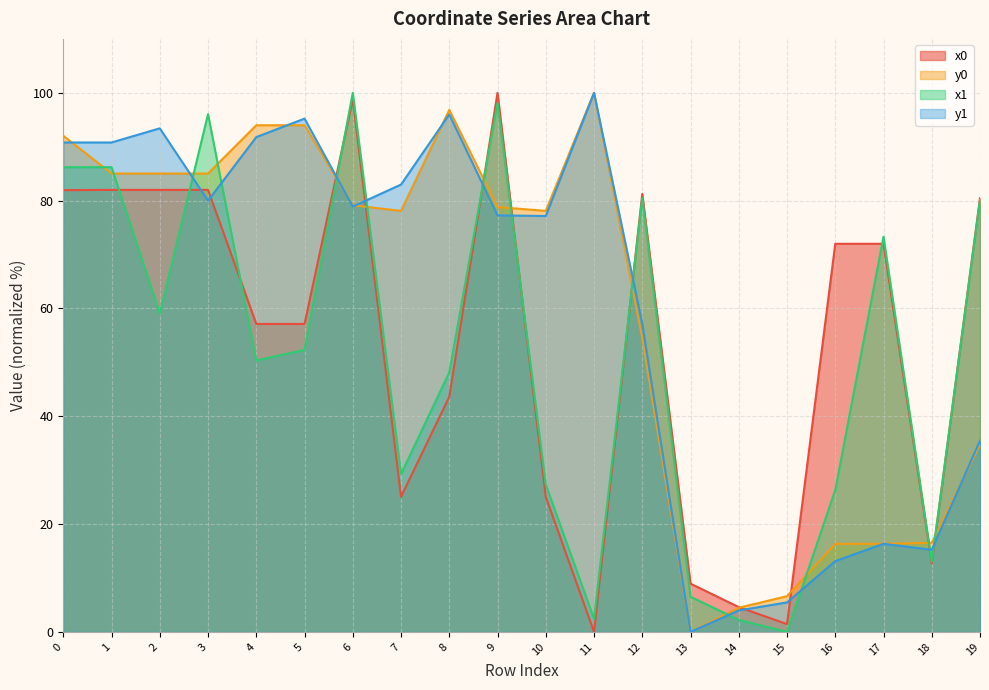

Does the chart have visible grid lines?

Yes